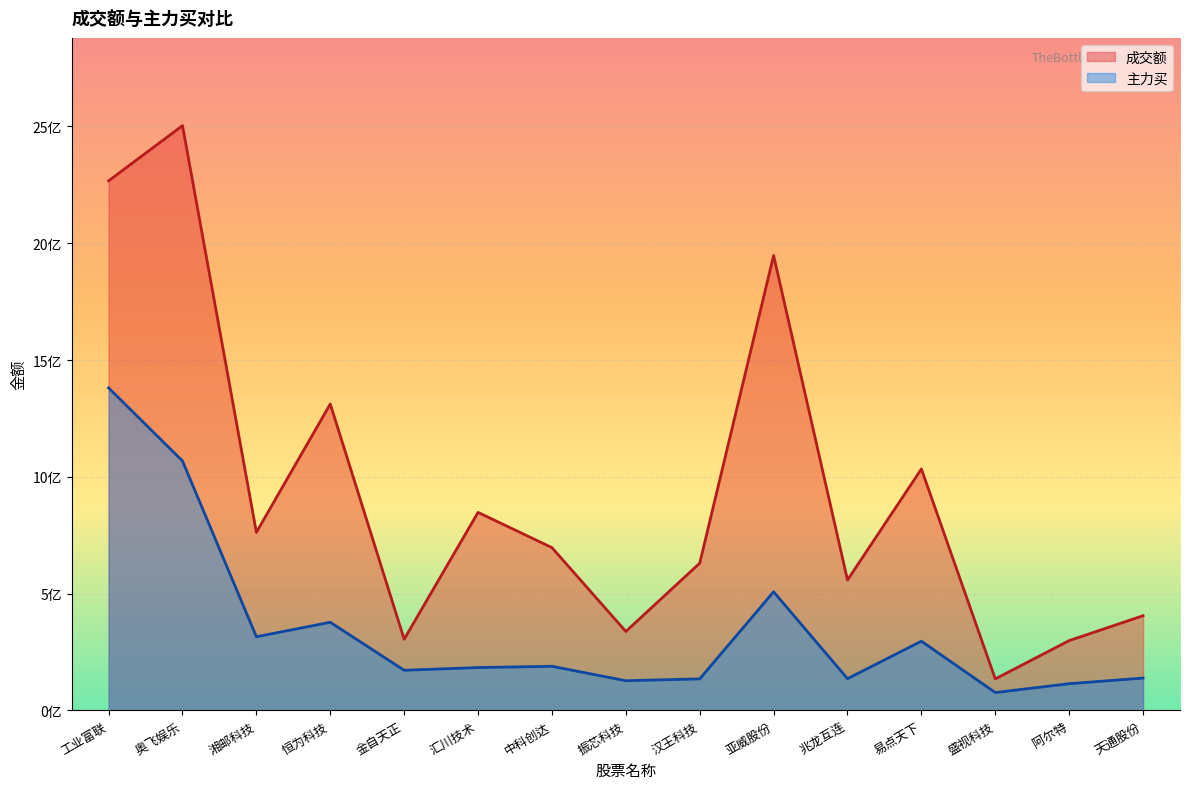

Count the number of data series in this chart.

2